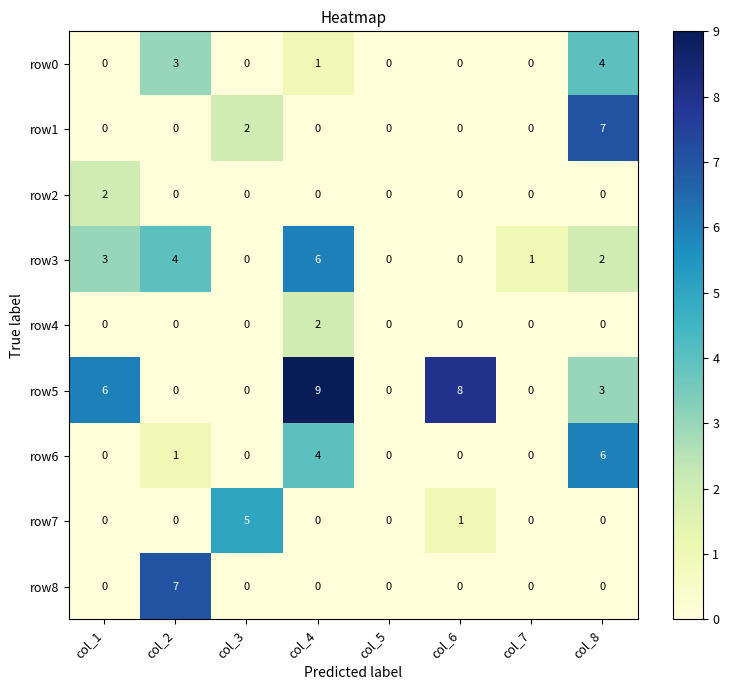

Which series has the widest spread of values?

row5